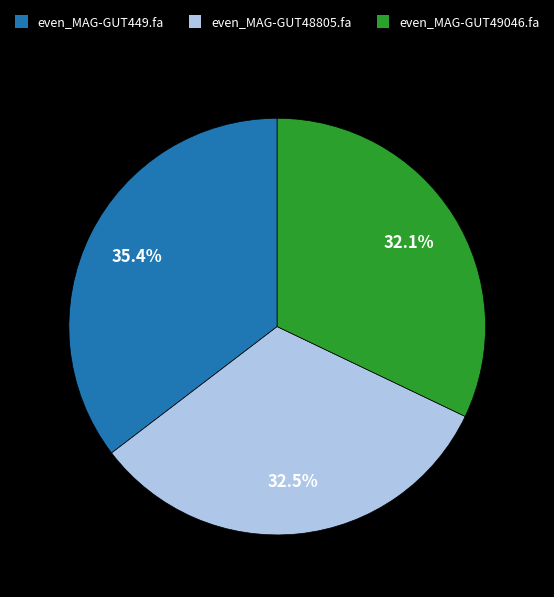

What percentage is the even_MAG-GUT49046.fa slice, to the nearest percent?

32%